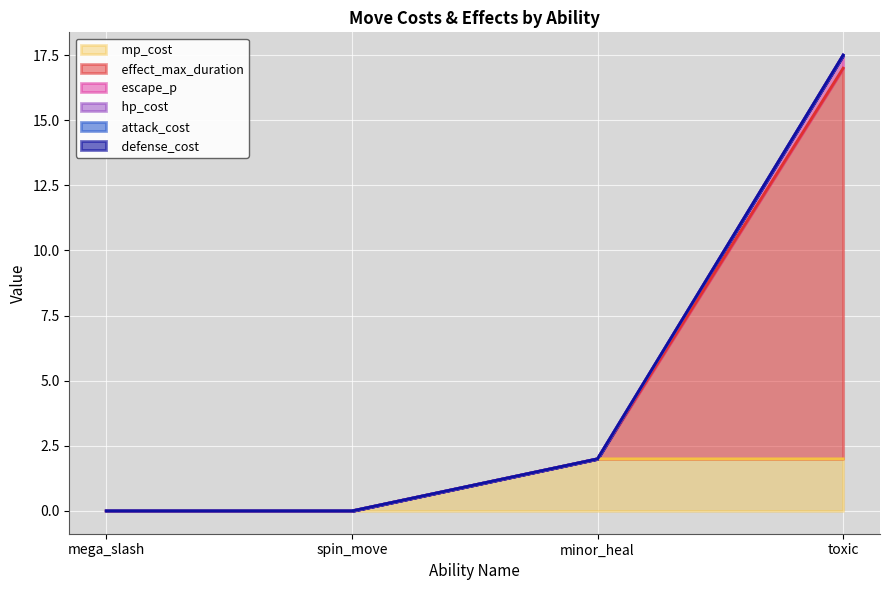

True or false: escape_p and mp_cost intersect in this chart.

False